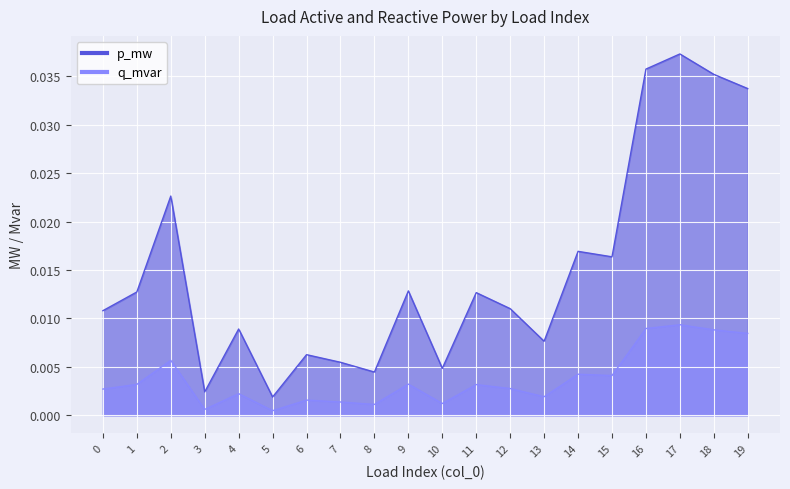

Which series has the largest range (max minus min)?

p_mw